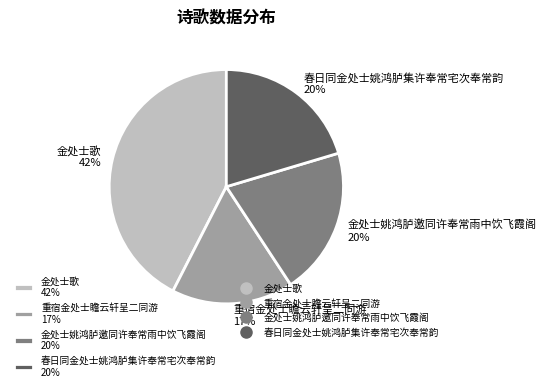

What is the largest slice in the pie chart?

金处士歌